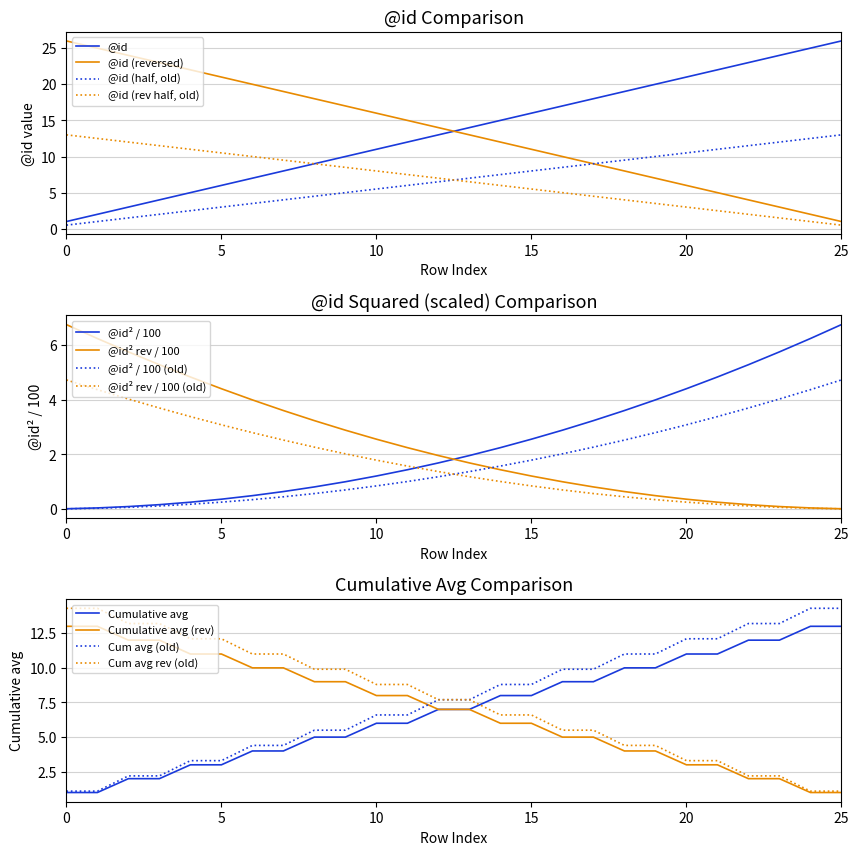

True or false: @id² rev / 100 and @id² / 100 cross at least once.

True